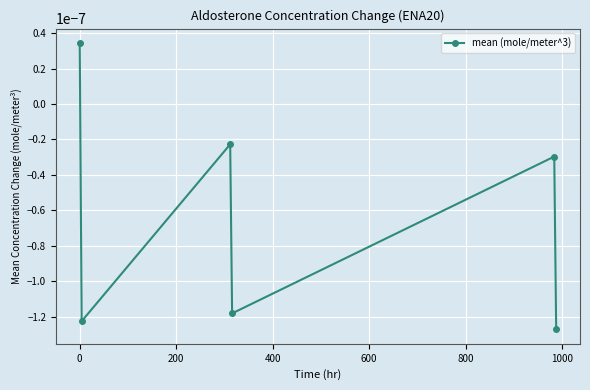

How many interior local peaks (higher than both neighbors) does the data have?

2